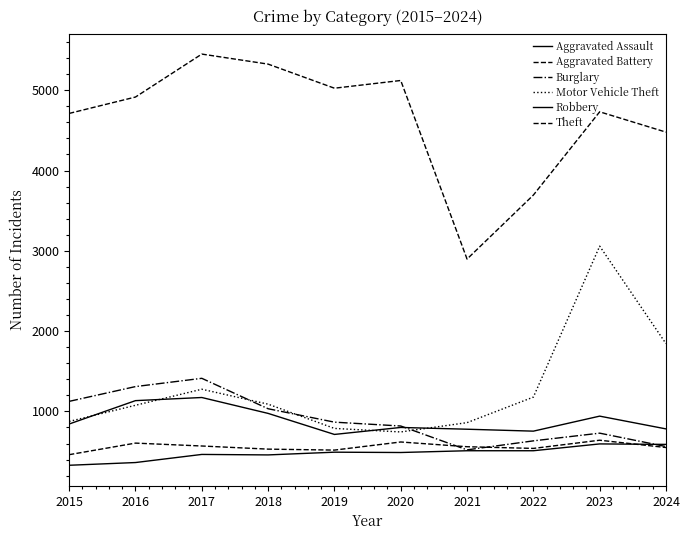

Reading right to left, transcribe all the data shown in this chart.

Aggravated Assault: 2024=589	2023=595	2022=510	2021=510	2020=488	2019=492	2018=458	2017=464	2016=363	2015=329
Aggravated Battery: 2024=550	2023=641	2022=539	2021=560	2020=619	2019=518	2018=530	2017=569	2016=605	2015=461
Burglary: 2024=562	2023=729	2022=633	2021=521	2020=818	2019=866	2018=1033	2017=1412	2016=1309	2015=1125
Motor Vehicle Theft: 2024=1843	2023=3058	2022=1178	2021=860	2020=744	2019=788	2018=1090	2017=1276	2016=1076	2015=875
Robbery: 2024=782	2023=941	2022=754	2021=778	2020=800	2019=713	2018=975	2017=1173	2016=1134	2015=843
Theft: 2024=4478	2023=4731	2022=3694	2021=2897	2020=5121	2019=5025	2018=5325	2017=5450	2016=4915	2015=4711